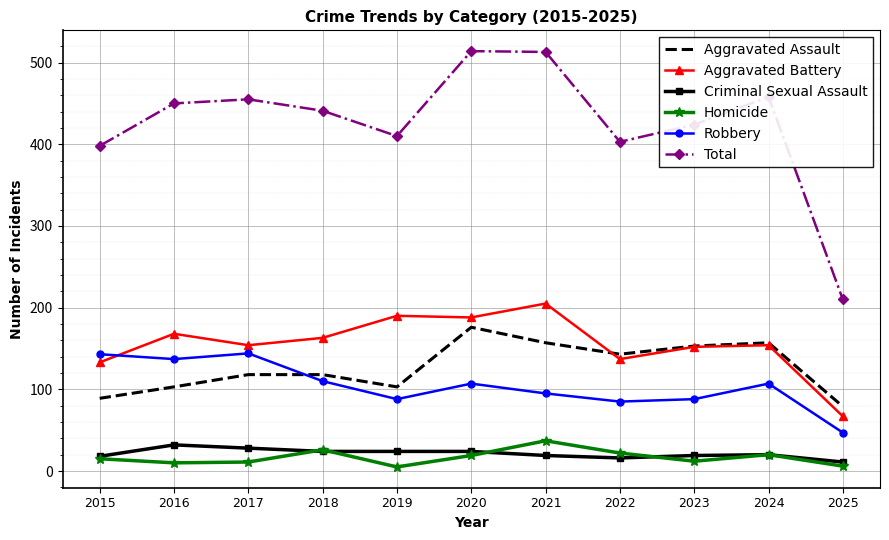

Which series has the largest total across all categories?

Total